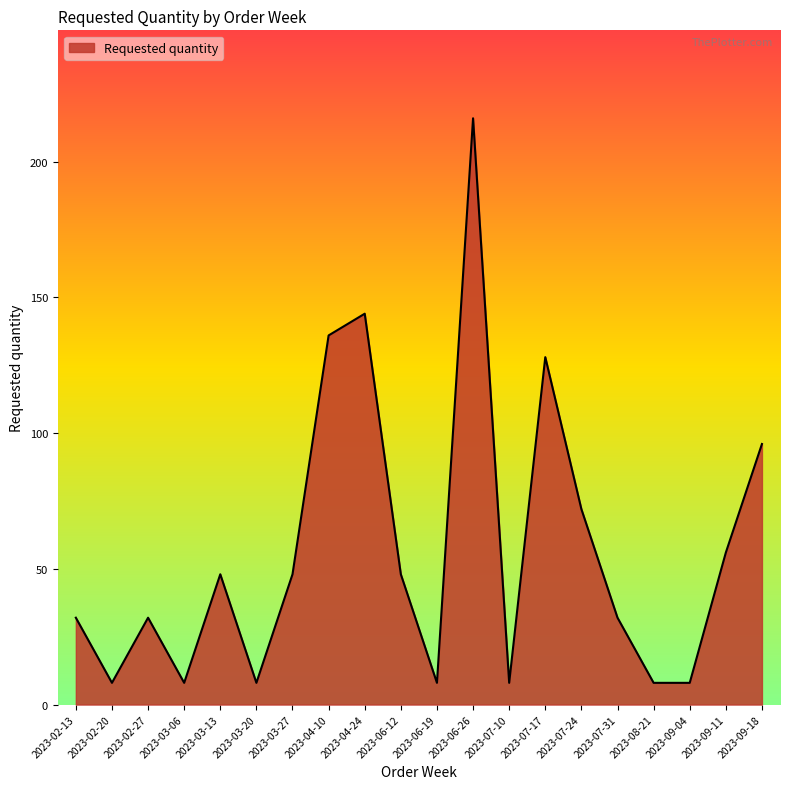

Which has a higher value, 2023-03-06 or 2023-06-12?

2023-06-12